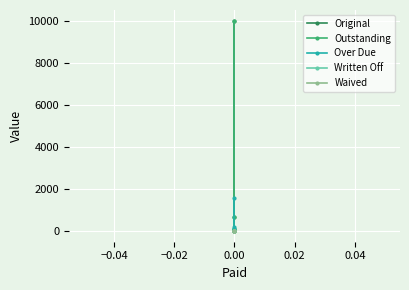

True or false: Outstanding and Waived intersect in this chart.

False